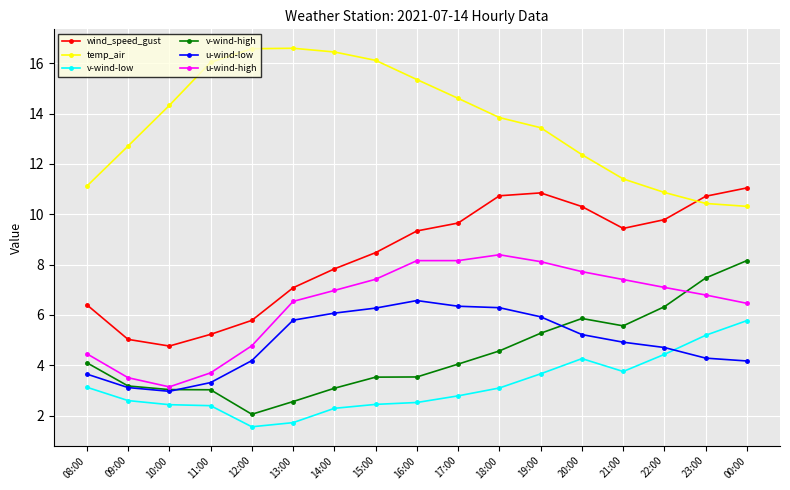

What is the value of the v-wind-high point at the 14th from the left?

5.6